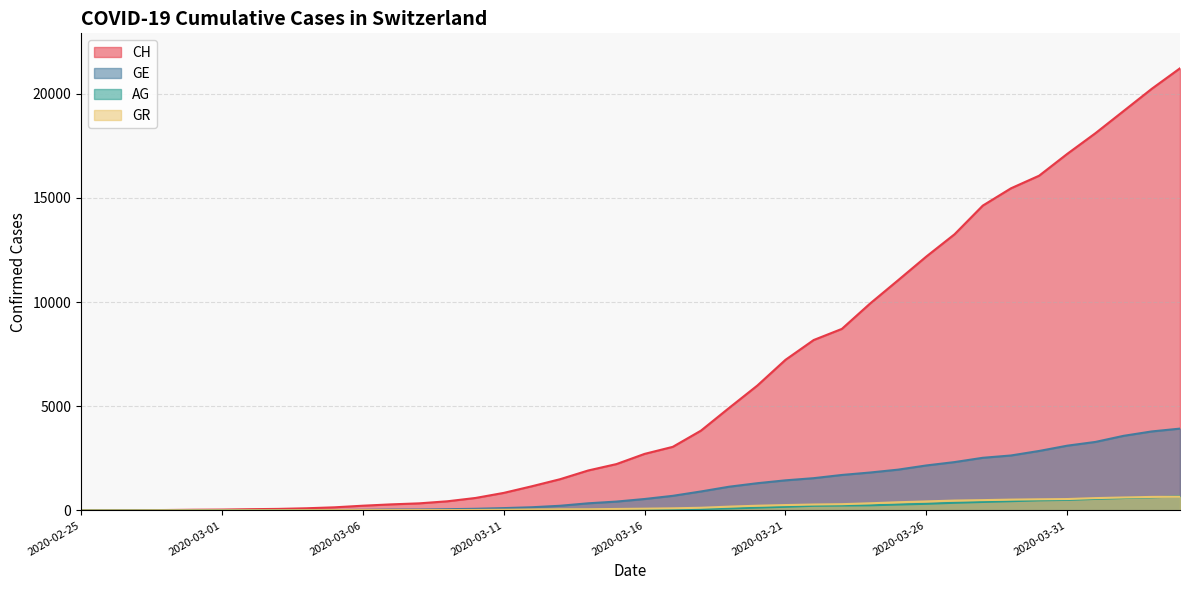

True or false: GE has more than 1 points higher than both neighbors.

False